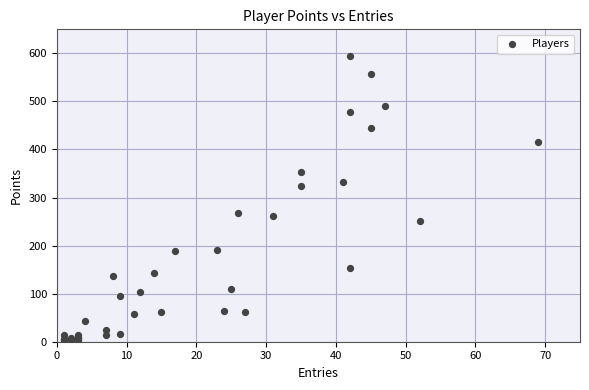

What Y value in the scatter plot is closest to 299?

323